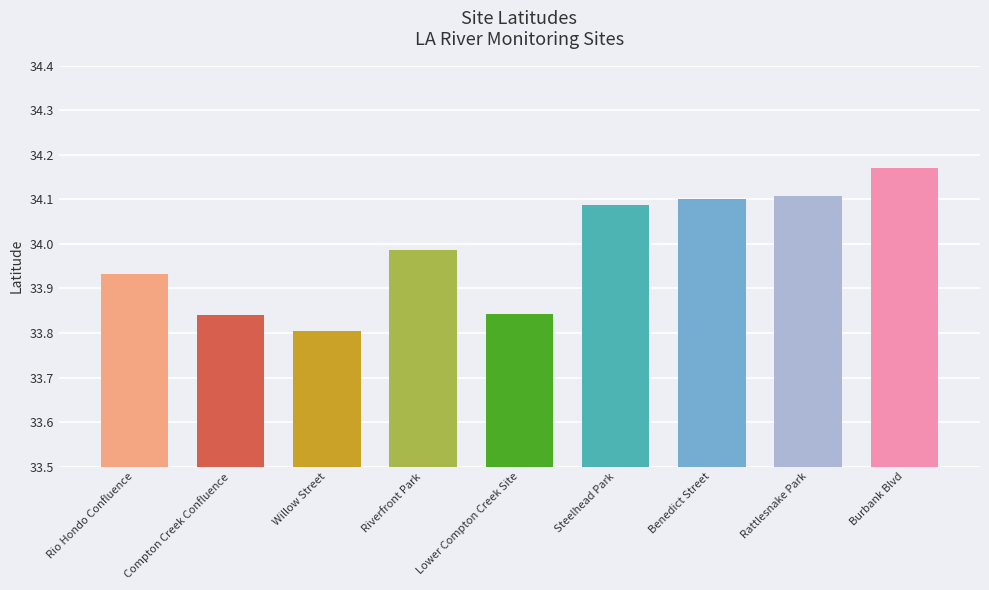

Are the bars horizontal?

No